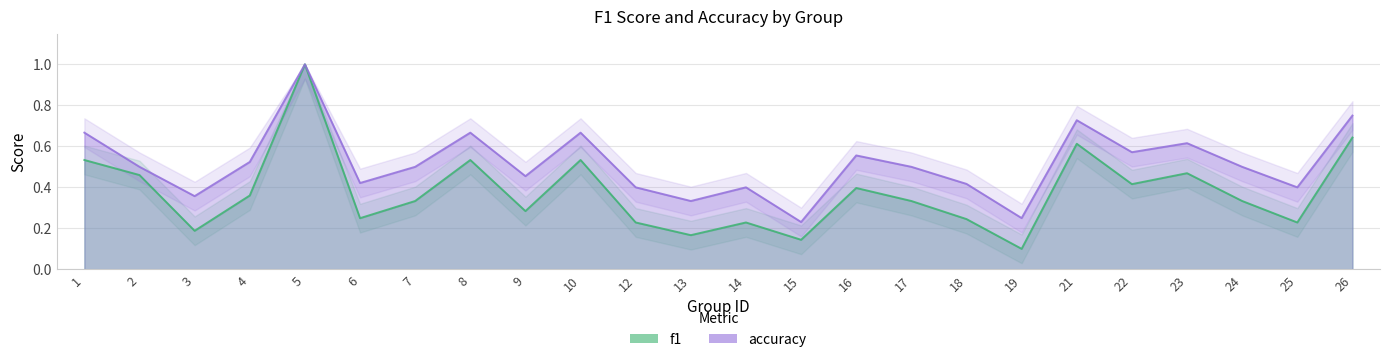

Does the chart have visible grid lines?

Yes